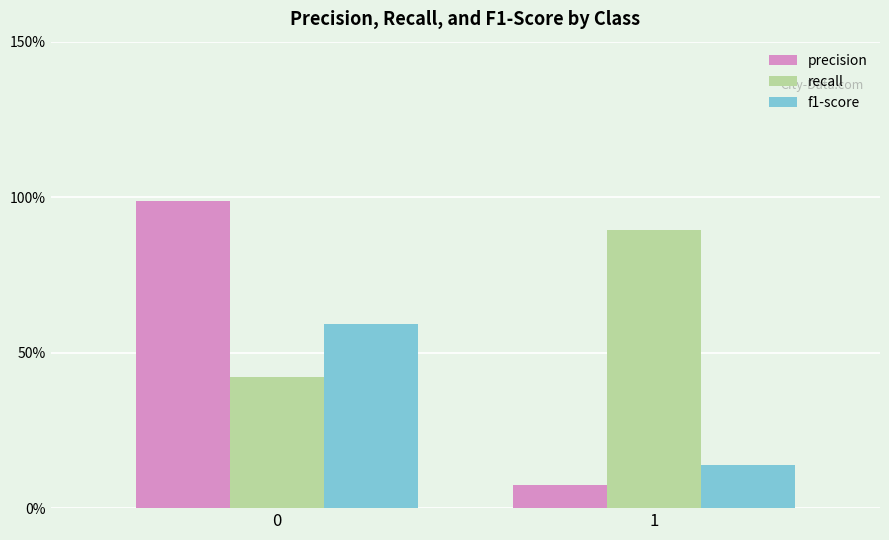

What is the difference between the maximum and minimum values in the precision series?

0.9